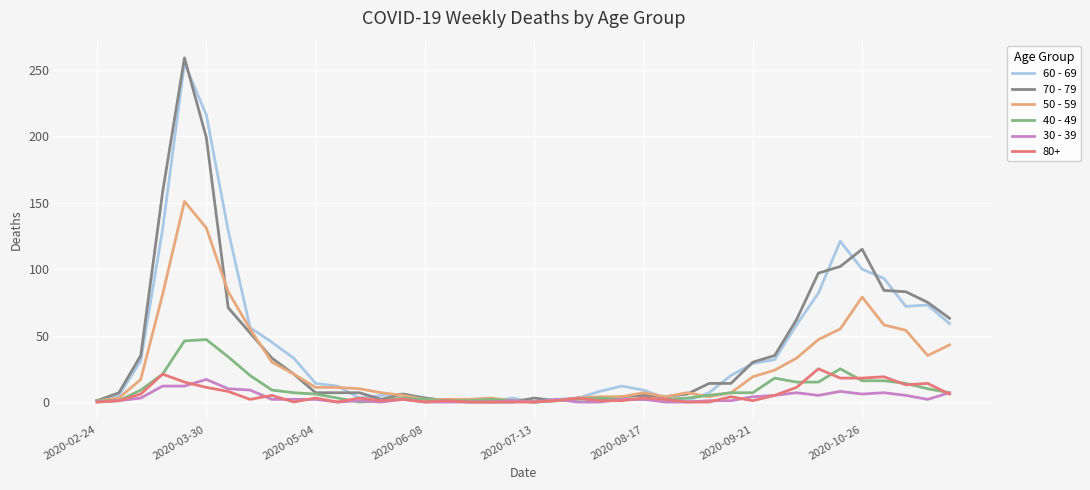

True or false: 30 - 39 has more than 1 points higher than both neighbors.

True